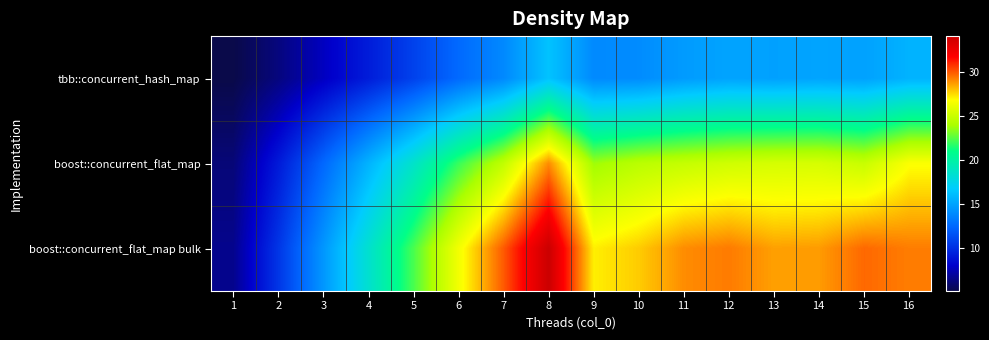

Reading left to right, extract all data points from this chart.

tbb::concurrent_hash_map: 1=5.2	2=6.3	3=7.8	4=9.3	5=10.8	6=12.6	7=13.9	8=16.3	9=13.9	10=14.0	11=14.7	12=15.0	13=14.9	14=15.1	15=14.9	16=15.7
boost::concurrent_flat_map: 1=6.2	2=9.2	3=12.5	4=15.7	5=18.6	6=22.0	7=24.7	8=28.9	9=23.7	10=24.5	11=24.8	12=25.2	13=25.4	14=25.4	15=24.9	16=26.7
boost::concurrent_flat_map bulk: 1=6.7	2=10.3	3=14.5	4=18.5	5=22.3	6=26.4	7=29.9	8=34.0	9=27.1	10=27.8	11=28.9	12=29.3	13=28.6	14=28.7	15=29.6	16=29.2